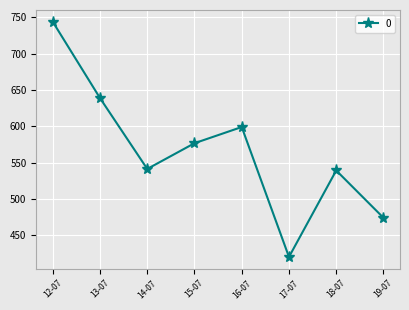

Is it true that the value at 14-07 is 786.4?

False